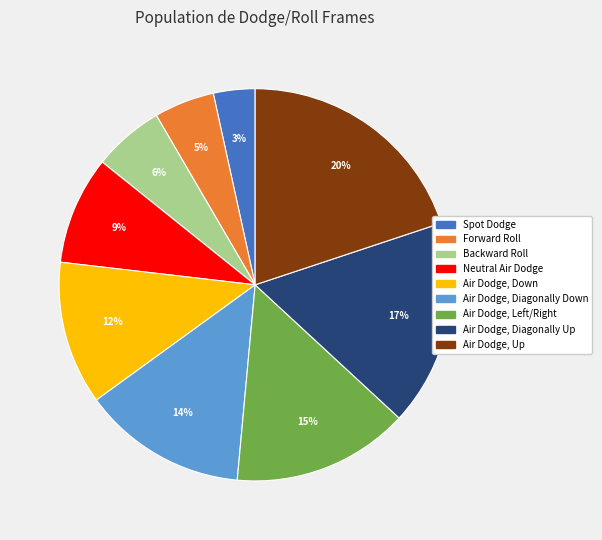

The Air Dodge, Diagonally Down slice represents 14% of the pie. True or false?

True